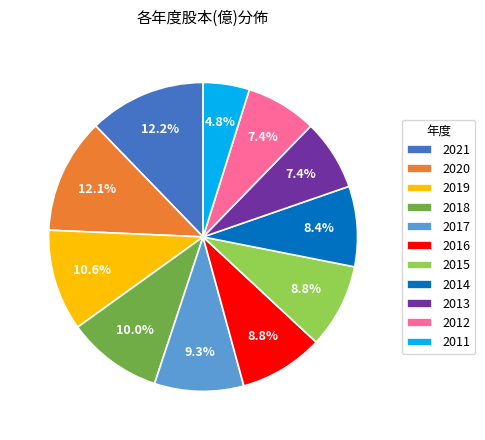

Between 2017 and 2018, which is larger?

2018